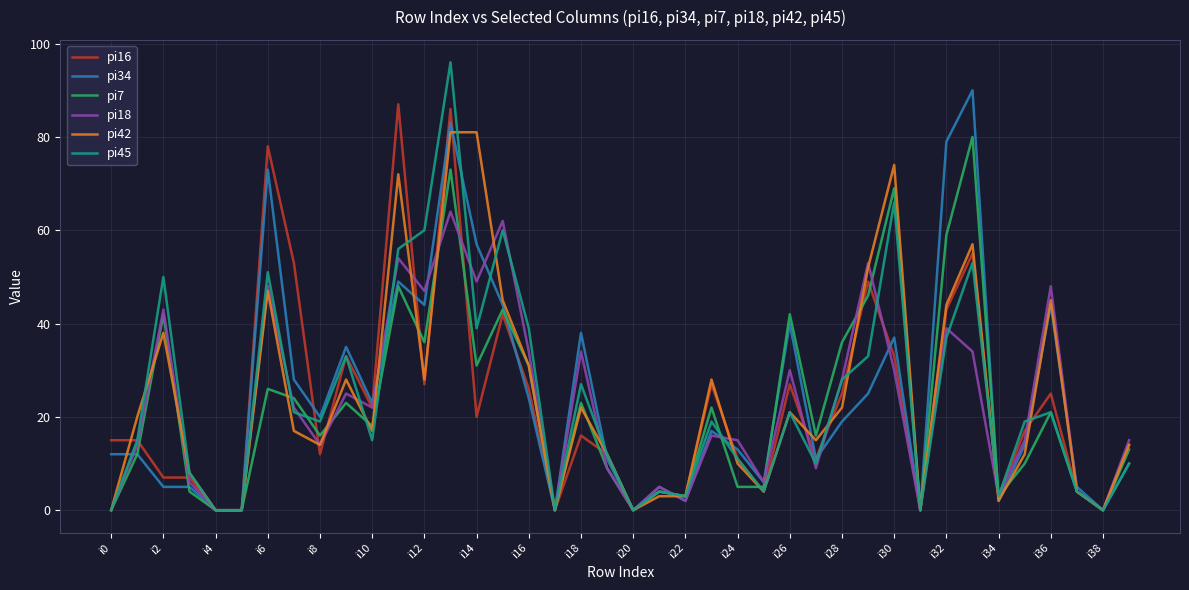

What is the greatest value displayed?

96